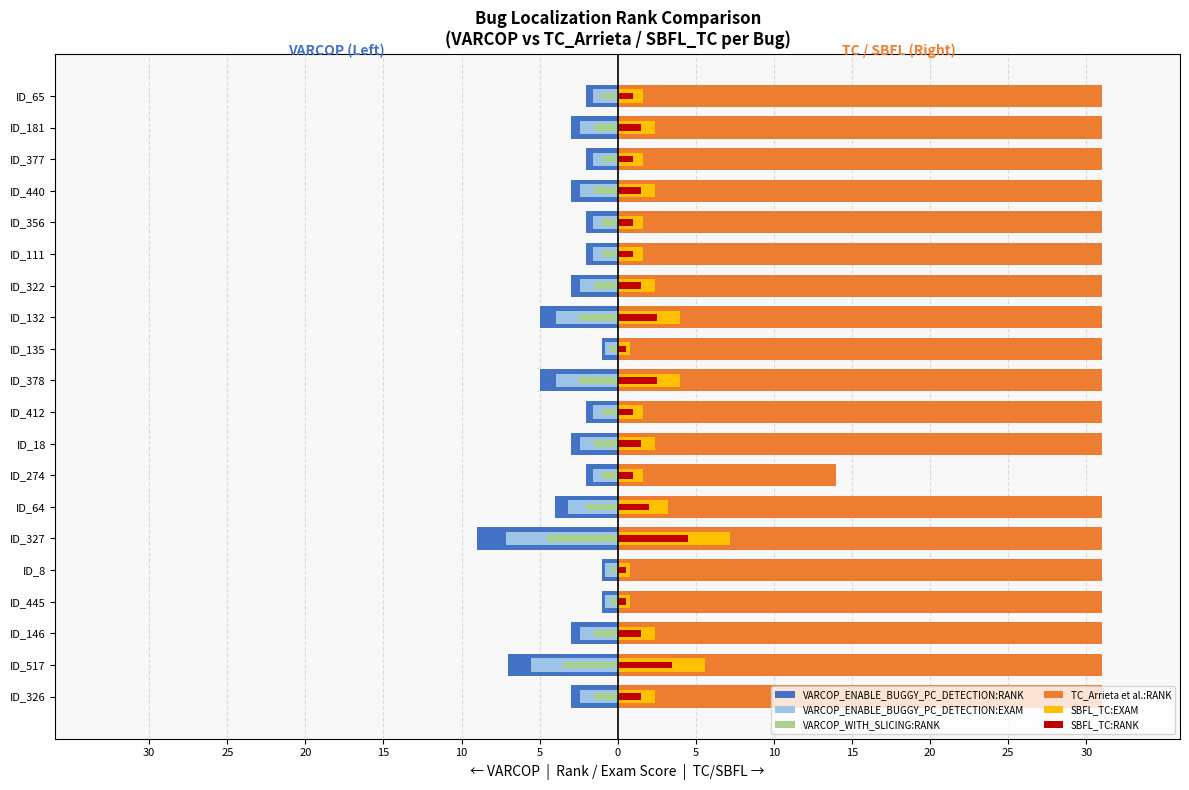

What is the difference between the highest and lowest values at 10?

32.0